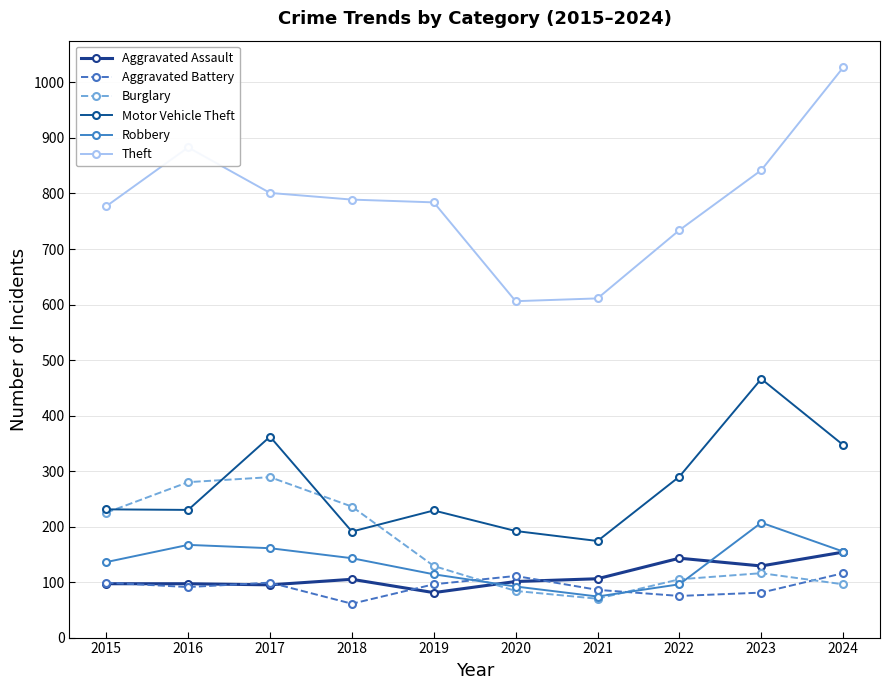

Which label corresponds to the largest value in the chart?

2024